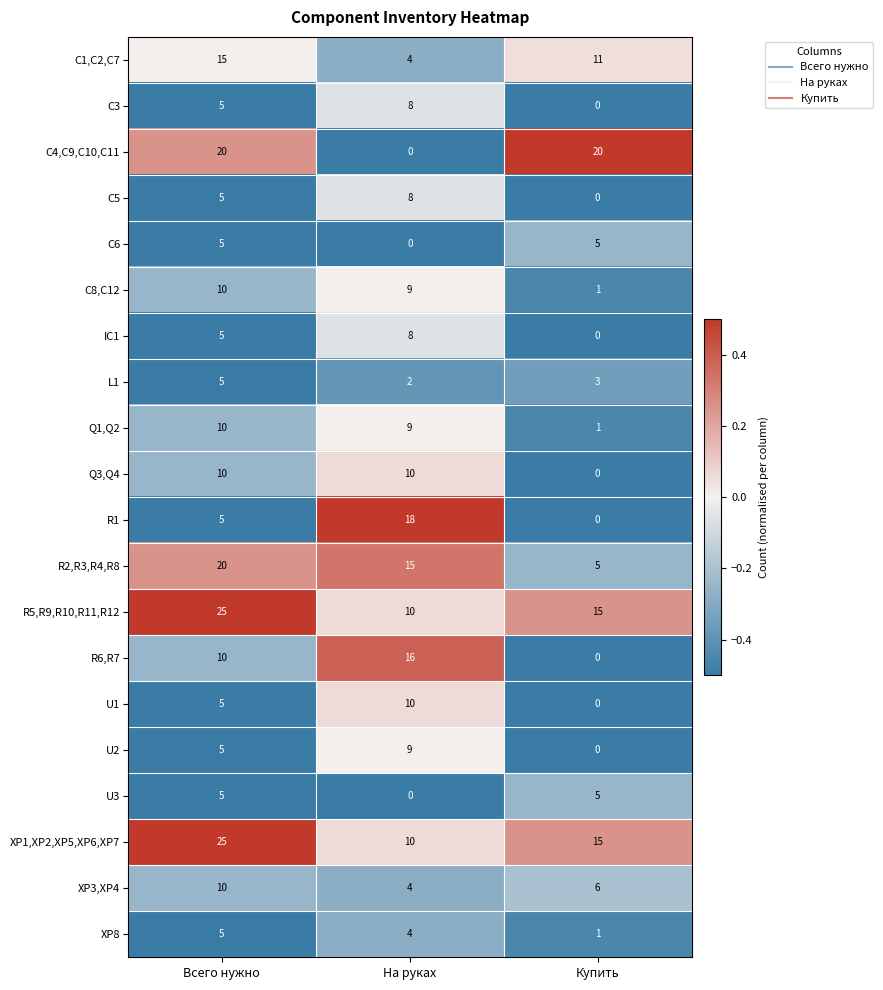

What is the sum of the C4,C9,C10,C11 values at На руках and Купить?

20